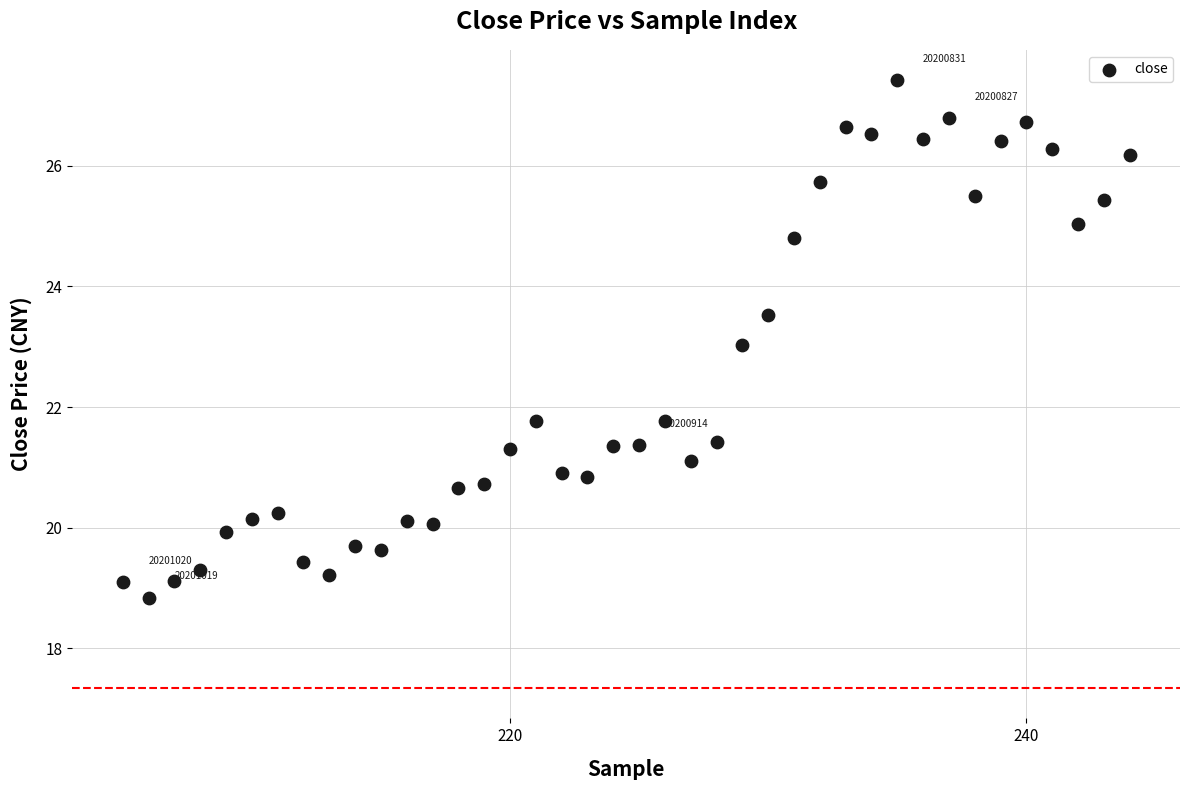

What is the range of X values (max minus min)?

39.0